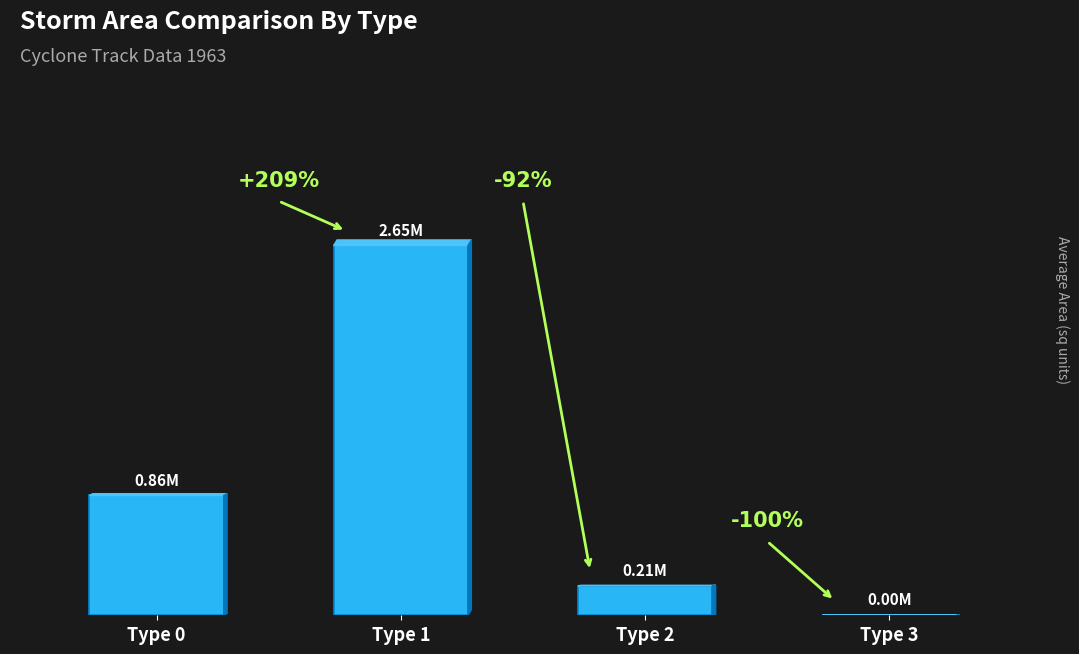

True or false: the data shows 906197.9 at Type 1.

False